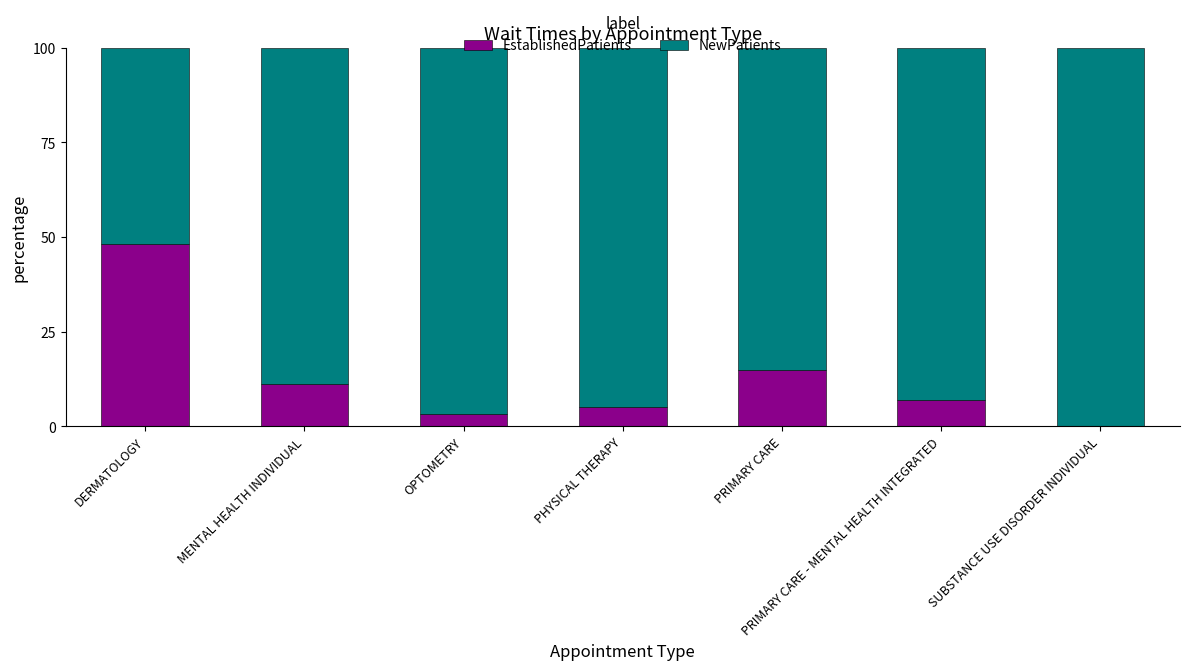

What is the sum of all EstablishedPatients values?

89.6